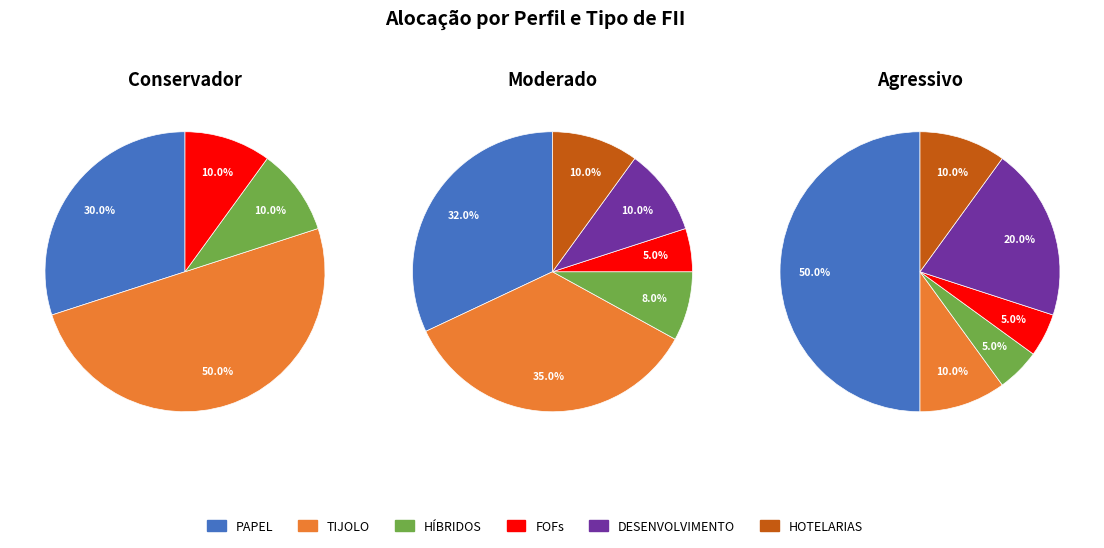

Count the number of slices in the pie.

6